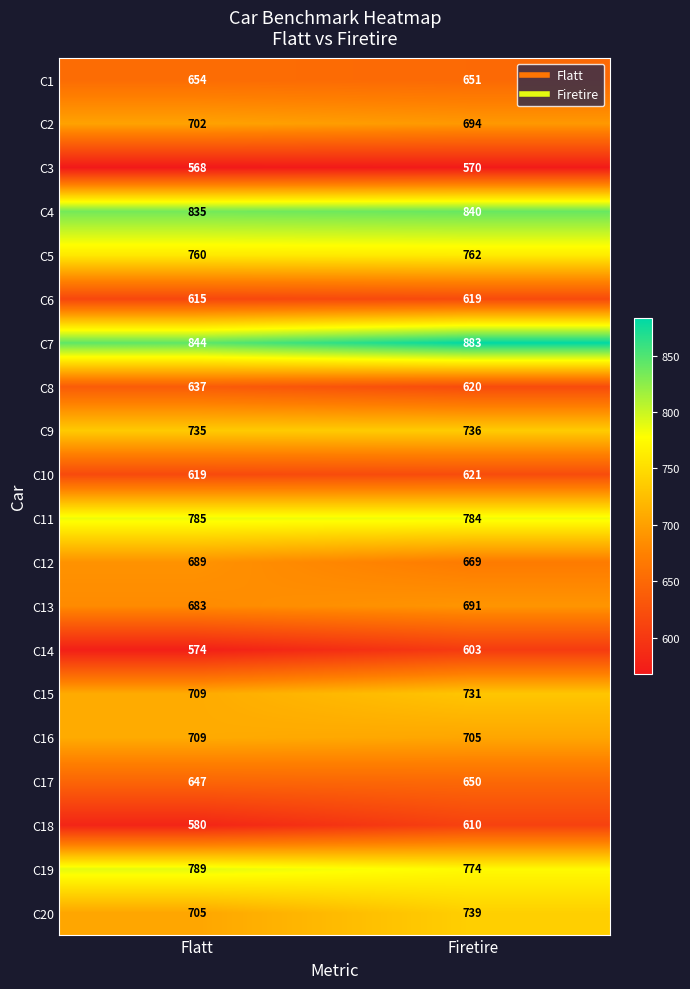

How many categories are shown in the chart?

2